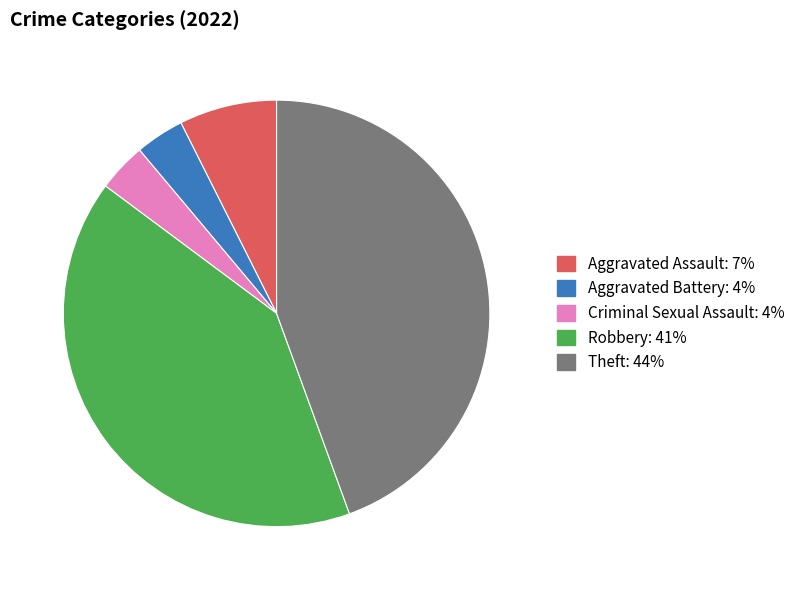

The Robbery: 41% slice represents 29% of the pie. True or false?

False